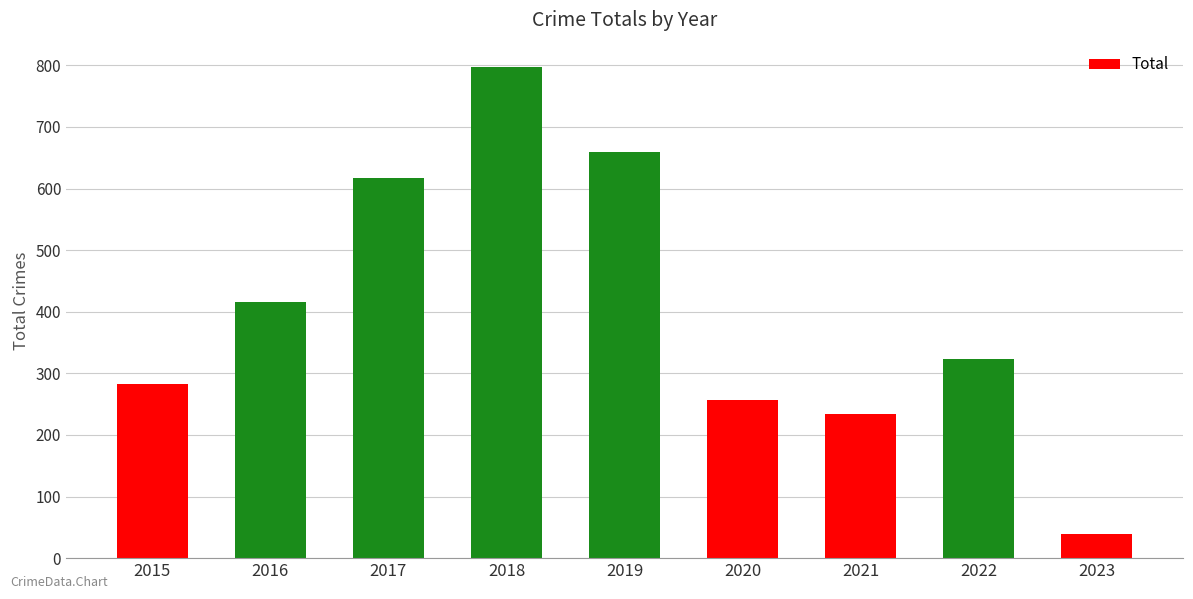

Reading right to left, list all the values displayed in this chart.

39	323	234	257	660	797	617	416	282